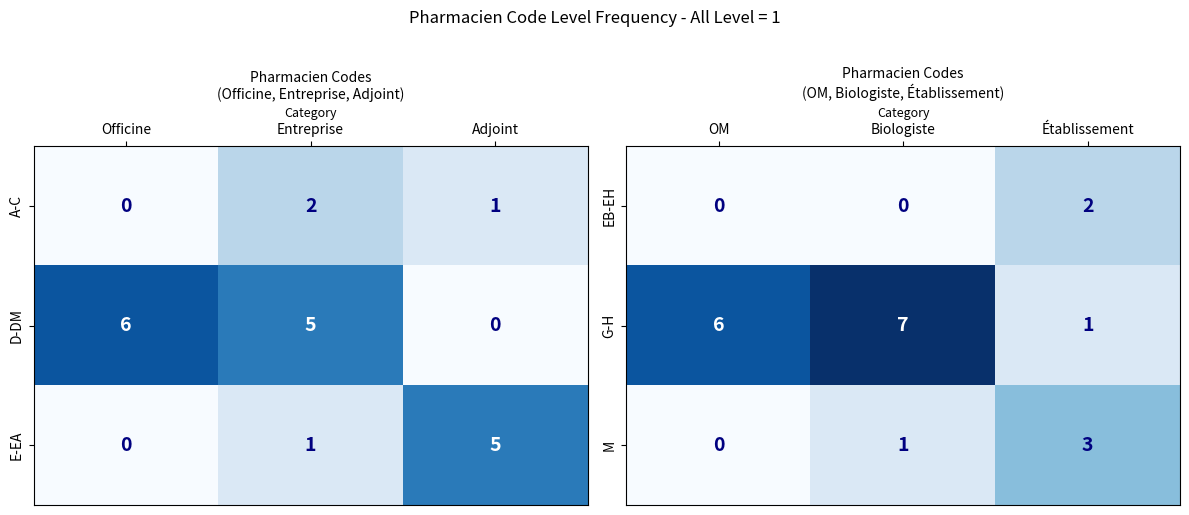

What is the maximum value for M?

3